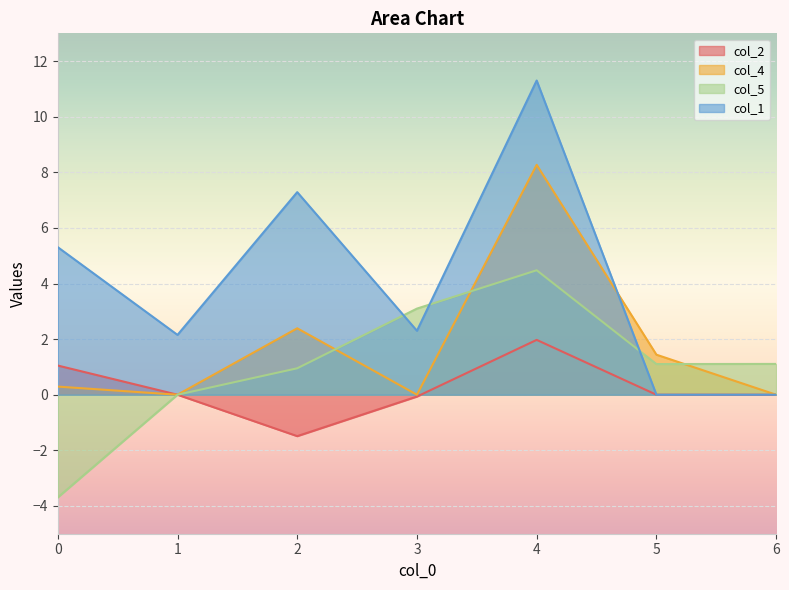

What is the maximum value for col_1?

11.3